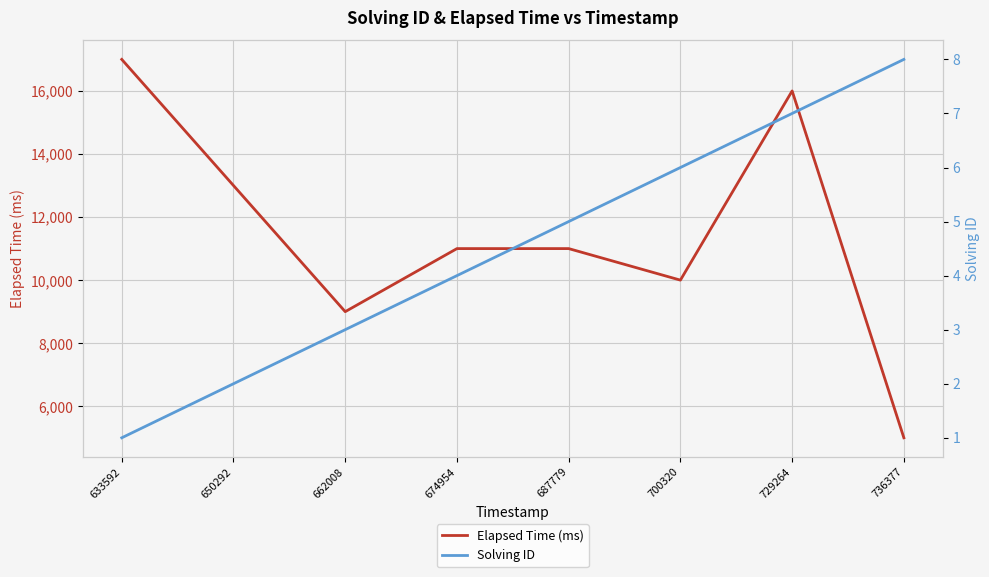

True or false: Solving ID and Elapsed Time (ms) intersect in this chart.

False